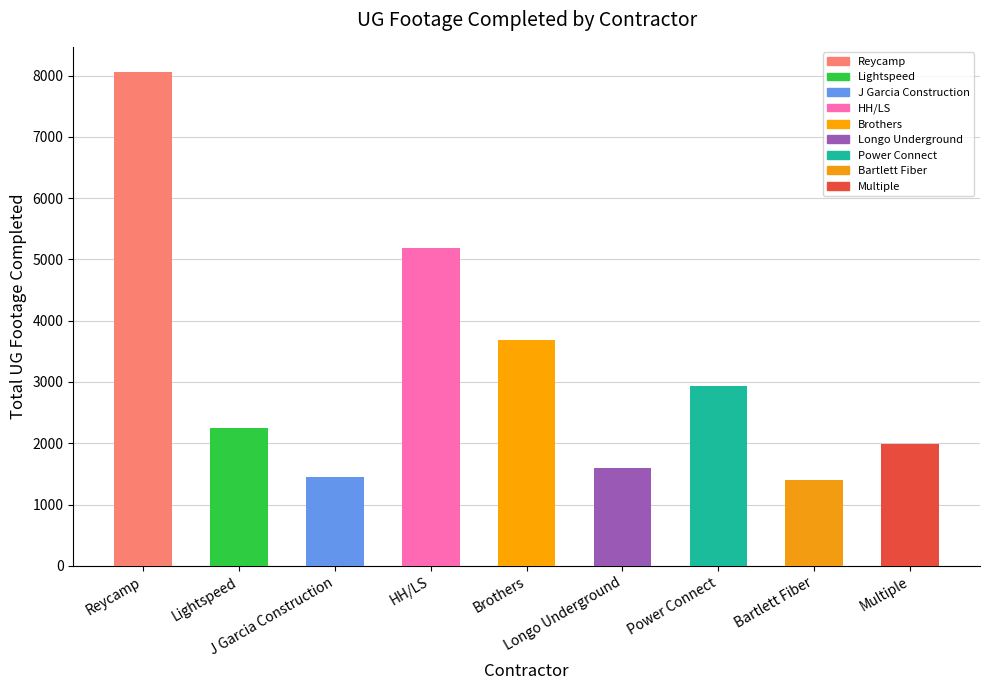

What is the change in value from Lightspeed to Longo Underground?

-657